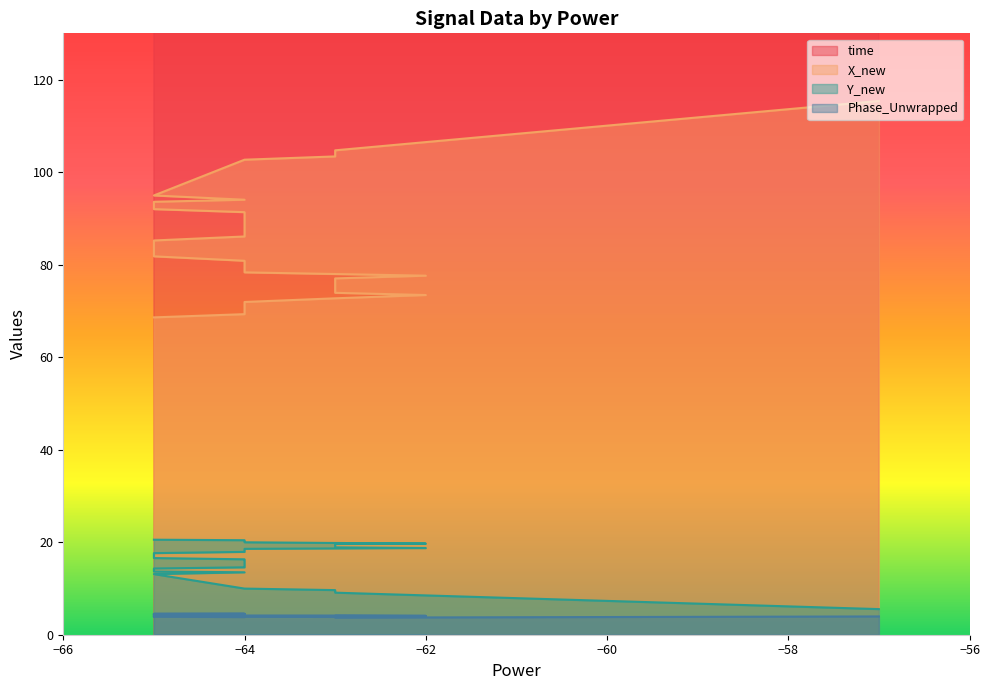

True or false: Y_new and X_new cross at least once.

False